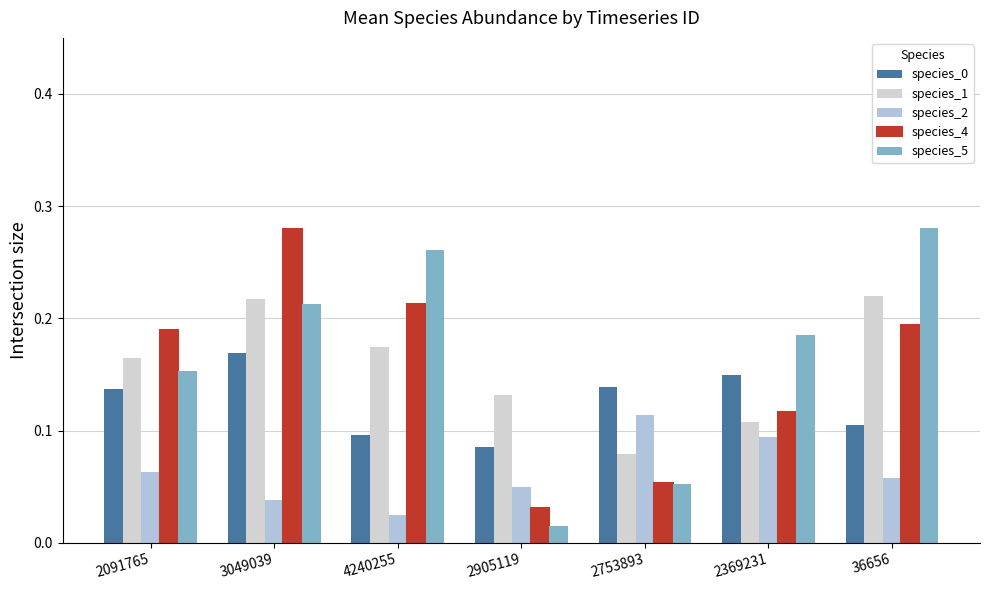

Which category has the highest value in the species_4 series?

3049039